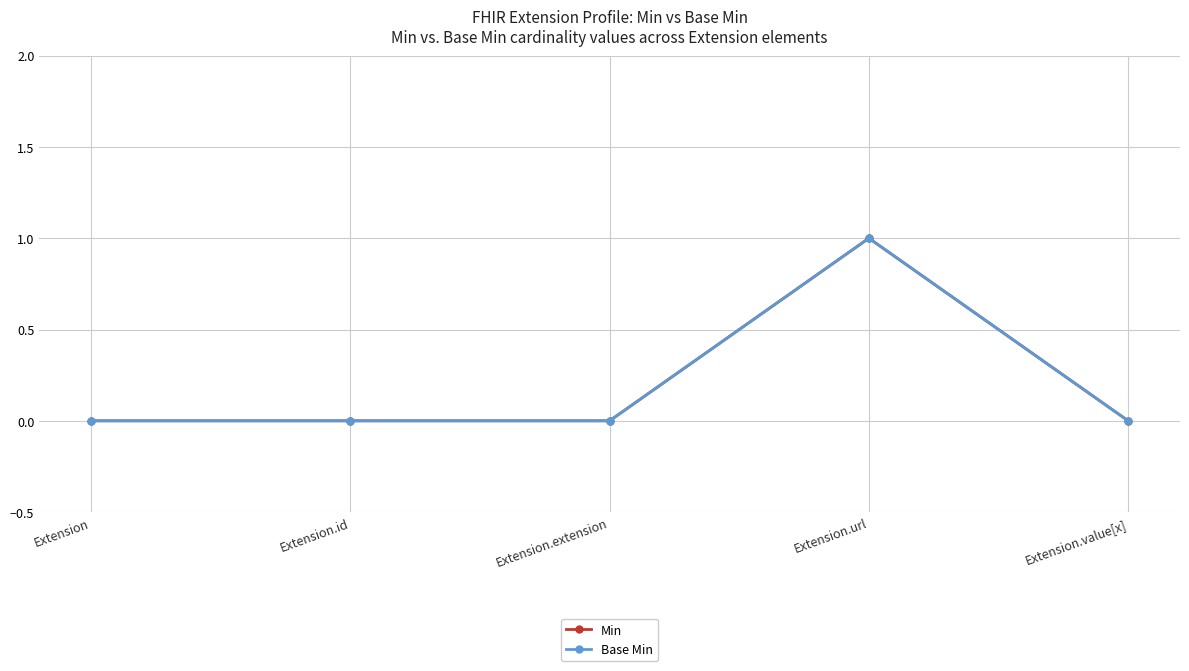

Reading left to right, what are all the values shown in this chart?

Min: Extension=0	Extension.id=0	Extension.extension=0	Extension.url=1	Extension.value[x]=0
Base Min: Extension=0	Extension.id=0	Extension.extension=0	Extension.url=1	Extension.value[x]=0